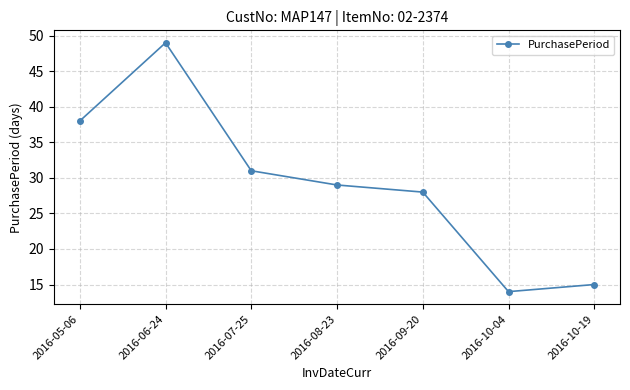

How many distinct data groups are displayed?

1